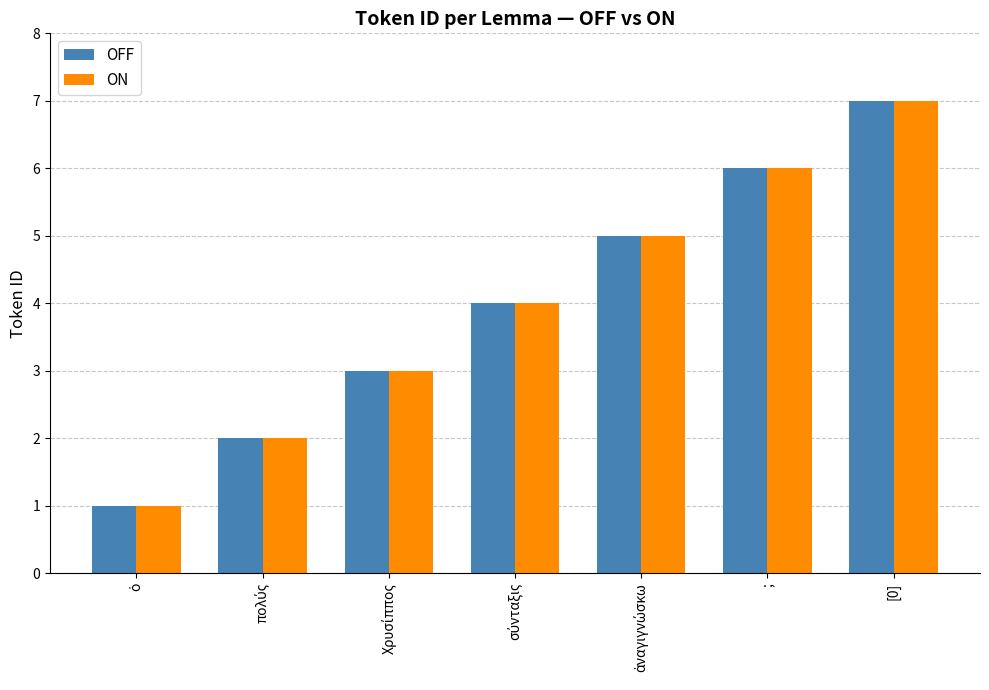

Reading left to right, list all the values displayed in this chart.

OFF: 1	2	3	4	5	6	7
ON: 1	2	3	4	5	6	7